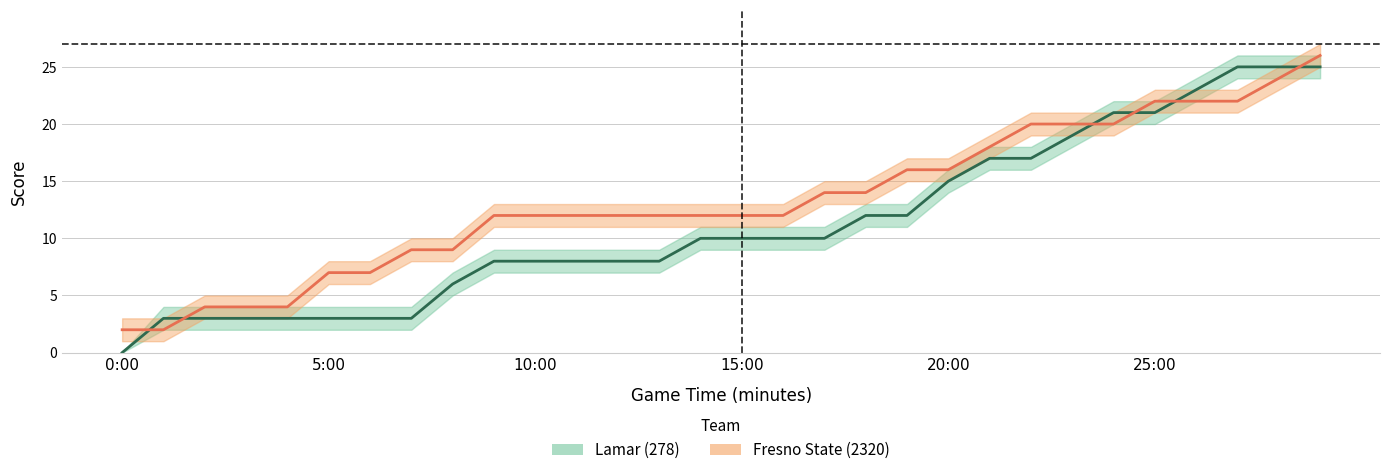

Is this an area chart (filled region under the line)?

No